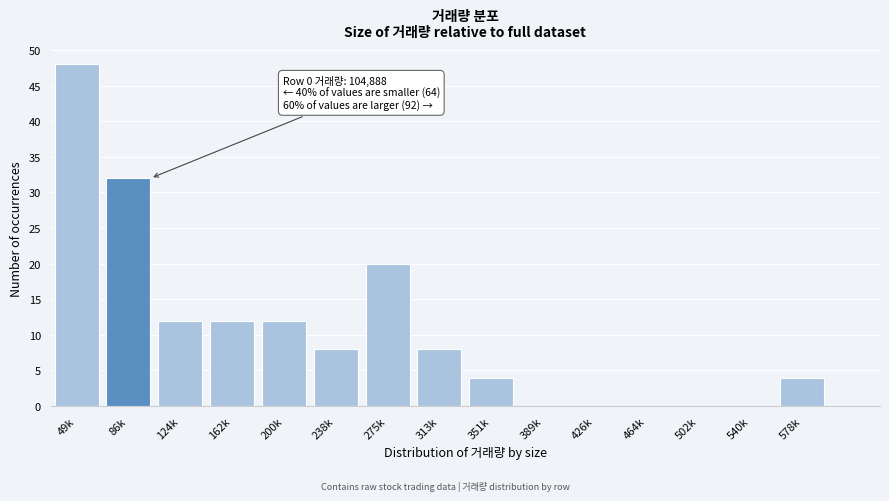

Reading left to right, extract all data points from this chart.

49k=48	86k=32	124k=12	162k=12	200k=12	238k=8	275k=20	313k=8	351k=4	389k=0	426k=0	464k=0	502k=0	540k=0	578k=4